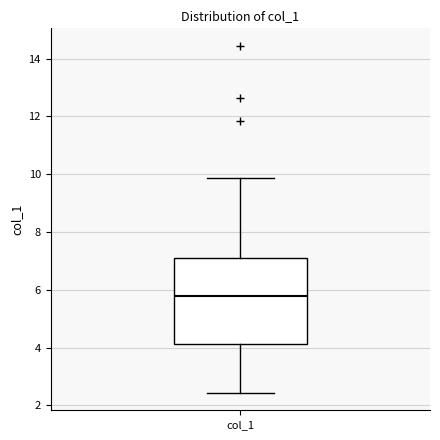

Where does the median line of the box for col_1 sit on the y-axis? The values are not printed on the chart, so give them approximately, as read against the axis.

5.8